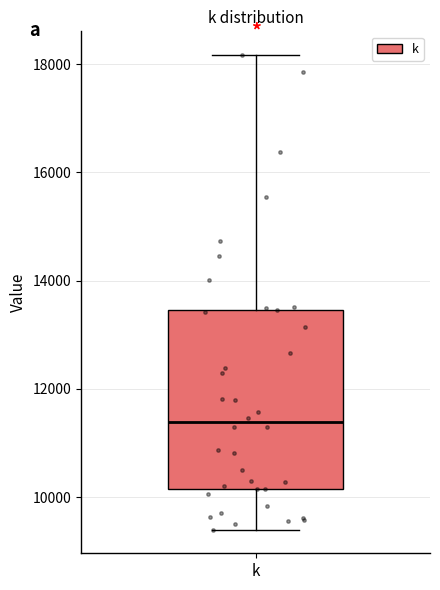

Where does the upper whisker of the box for k end on the y-axis? The values are not printed on the chart, so give them approximately, as read against the axis.

18200